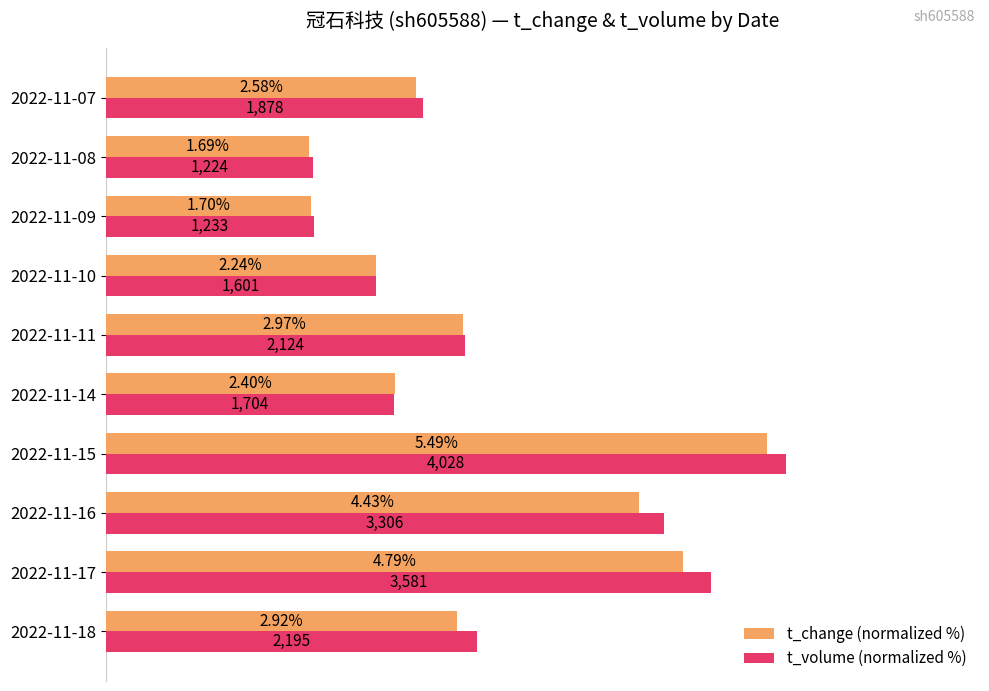

What position from the right is 7?

3